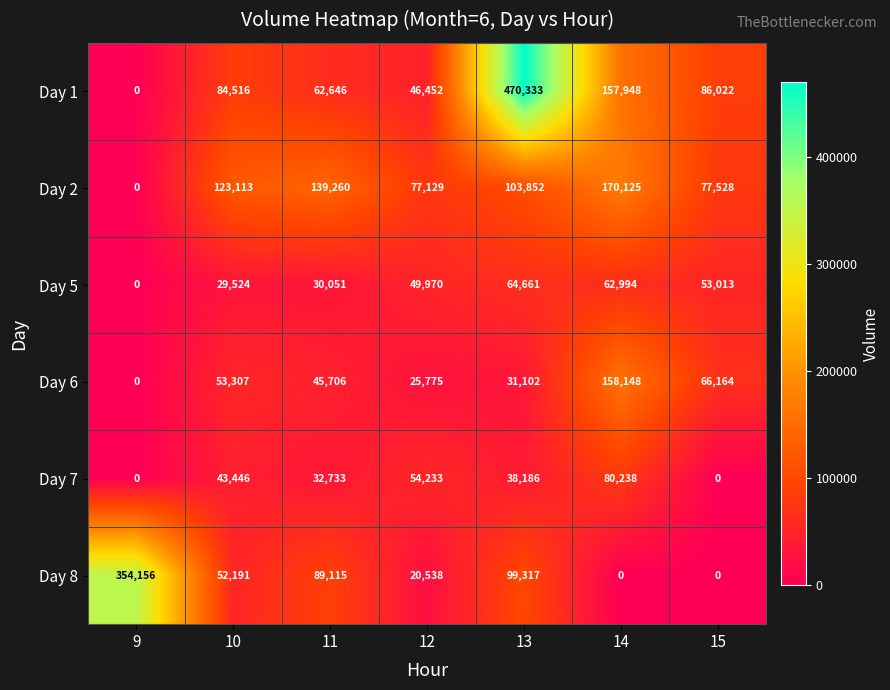

How many values in Day 8 are above zero?

5